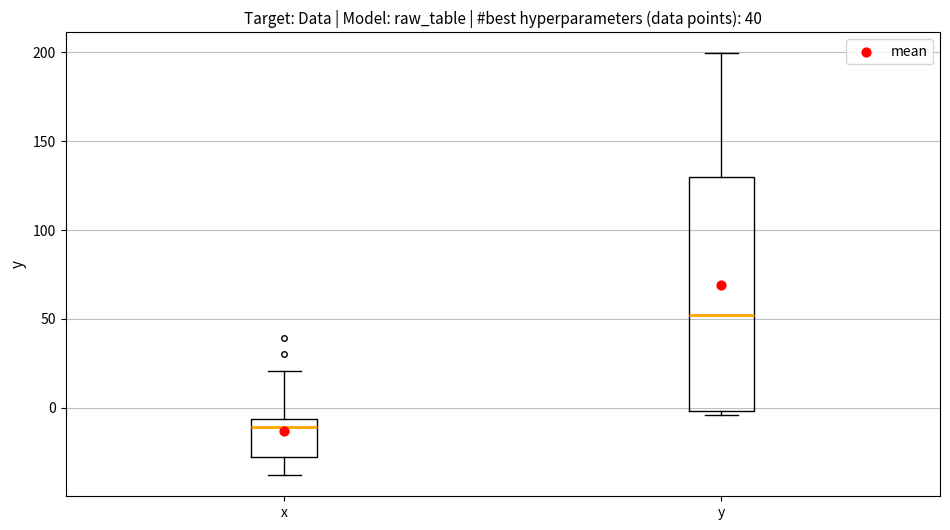

Reading left to right, read every box against the y-axis: the position of its median line, the range the box covers, and the ends of its whiskers. The values are not printed on the chart, so give them approximately, as read against the axis.

x: median -10, box -30 to -5, whiskers -40 to 20
y: median 50, box 0 to 130, whiskers -5 to 200